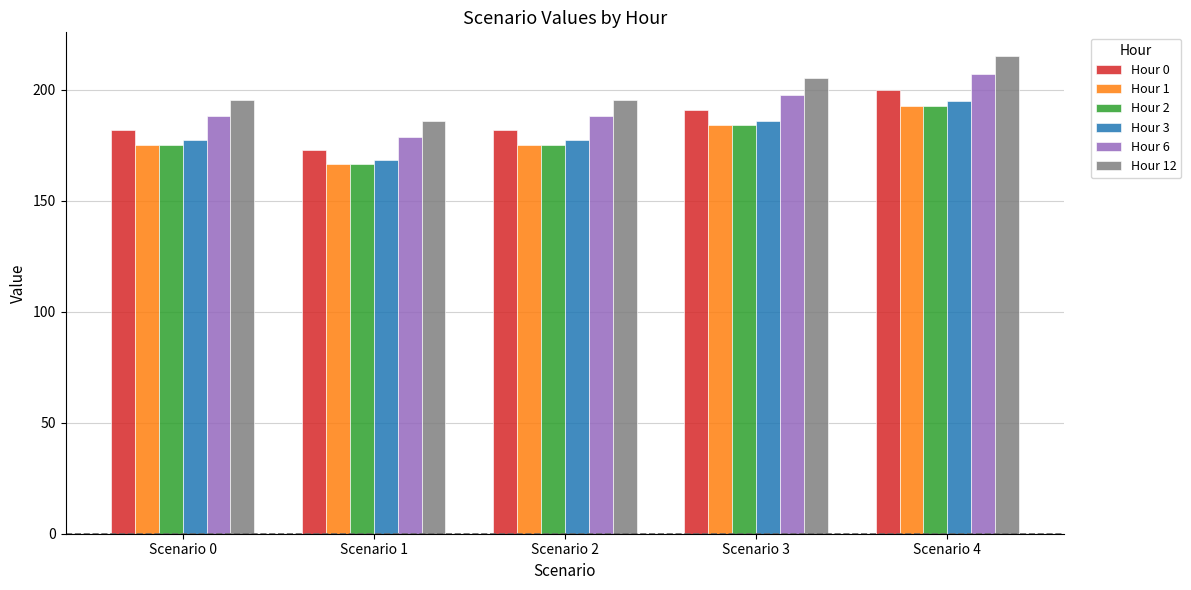

Which label corresponds to the largest value in the chart?

Scenario 4